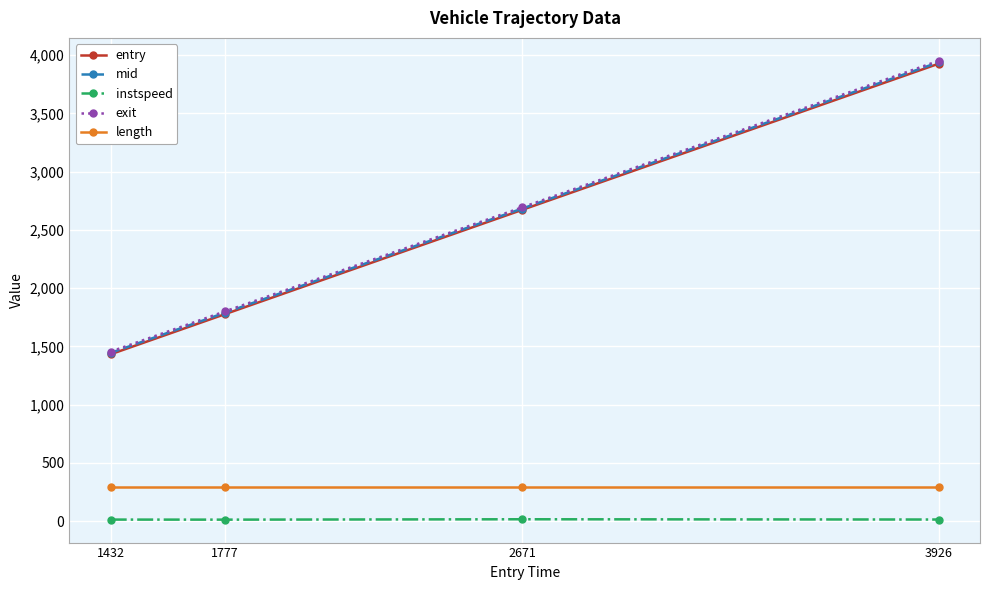

Which series has the largest range (max minus min)?

exit